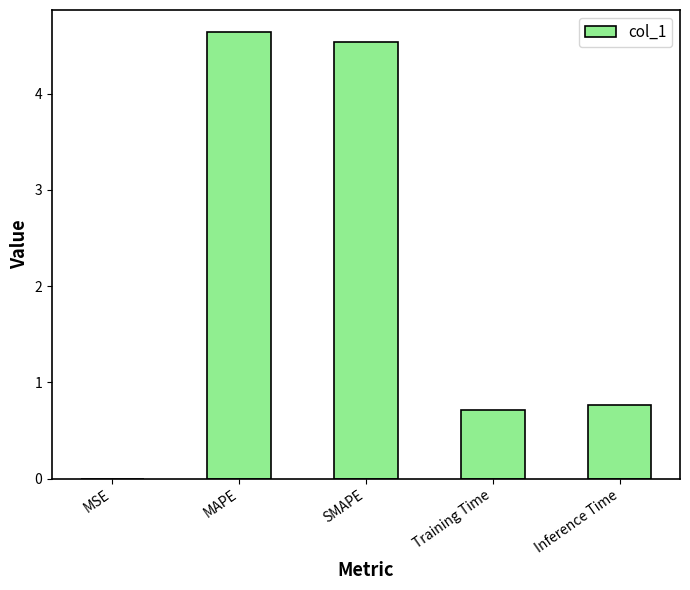

What is the difference between the values at MSE and Inference Time?

0.8